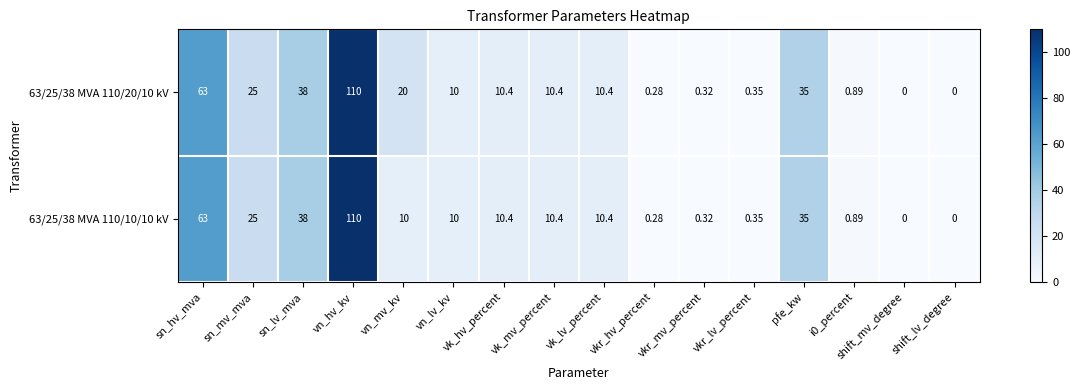

How many categories are shown in the chart?

16